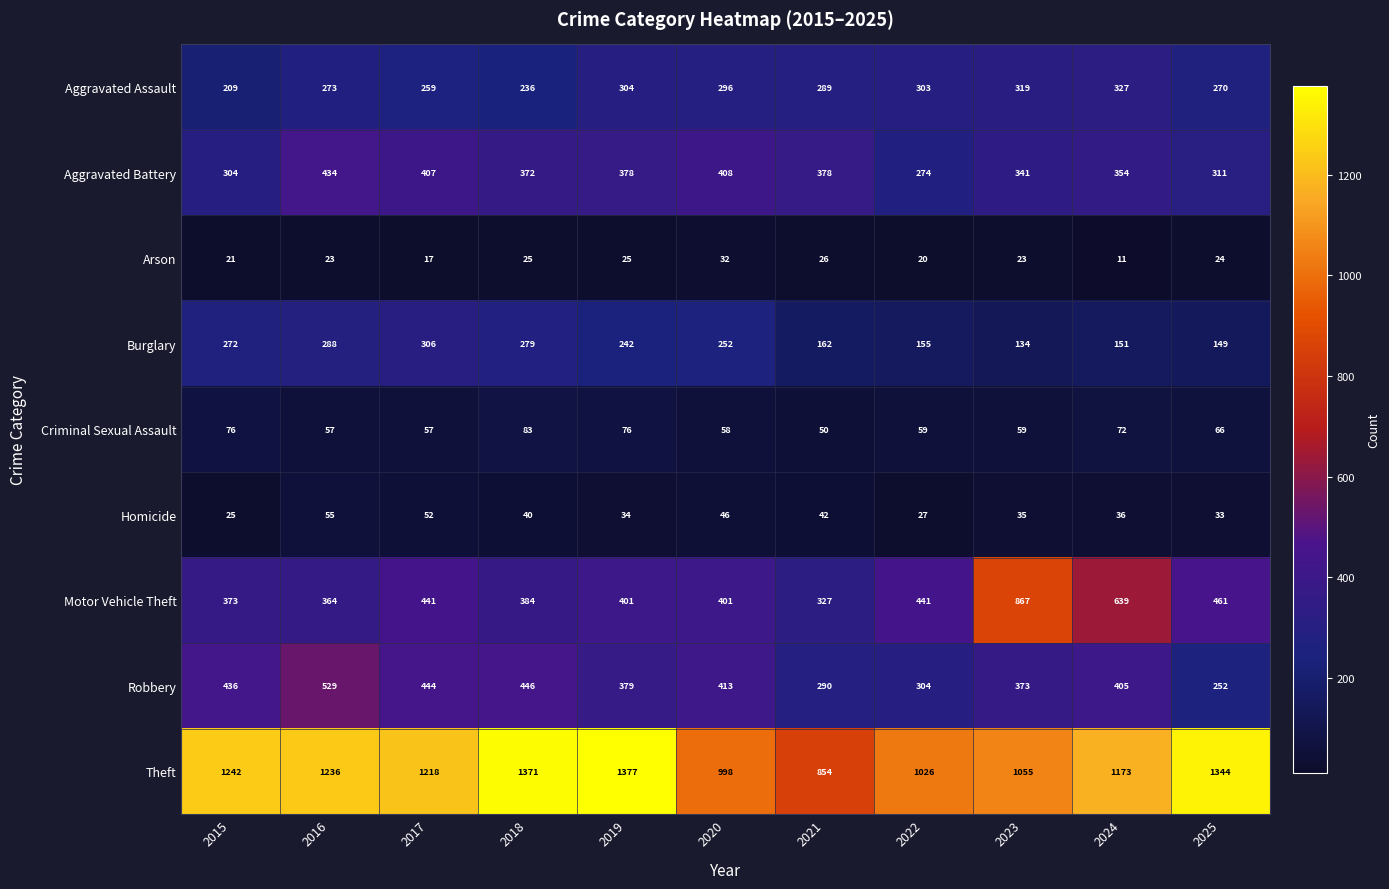

How many distinct data groups are displayed?

9